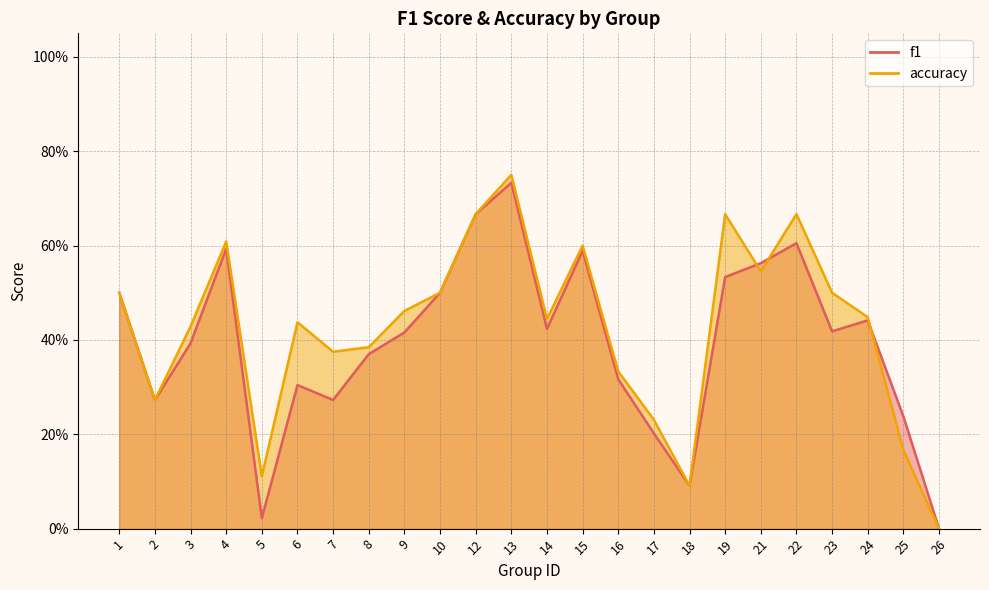

At which label is accuracy closest to 0?

26